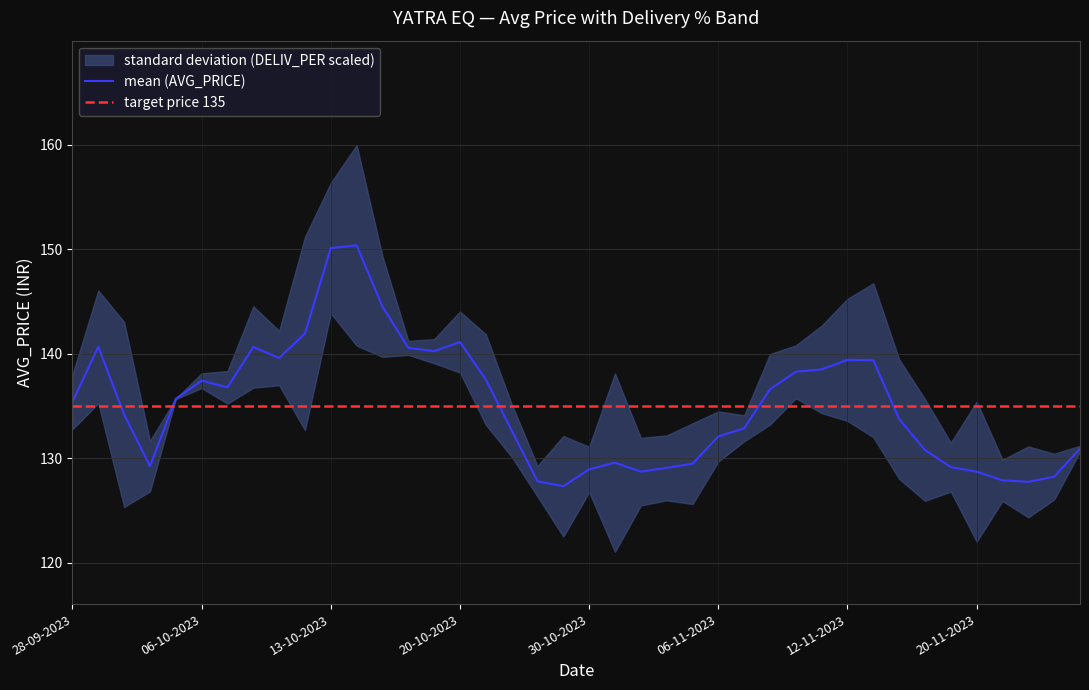

Reading left to right, what are all the values shown in this chart?

28-09-2023=135.4	29-09-2023=140.7	03-10-2023=134.2	04-10-2023=129.3	05-10-2023=135.7	06-10-2023=137.4	09-10-2023=136.8	10-10-2023=140.7	11-10-2023=139.6	12-10-2023=142.0	13-10-2023=150.1	16-10-2023=150.4	17-10-2023=144.5	18-10-2023=140.6	19-10-2023=140.3	20-10-2023=141.1	23-10-2023=137.6	25-10-2023=132.7	26-10-2023=127.8	27-10-2023=127.3	30-10-2023=128.9	31-10-2023=129.6	01-11-2023=128.7	02-11-2023=129.1	03-11-2023=129.5	06-11-2023=132.1	07-11-2023=132.9	08-11-2023=136.6	09-11-2023=138.3	10-11-2023=138.5	12-11-2023=139.4	13-11-2023=139.4	15-11-2023=133.8	16-11-2023=130.8	17-11-2023=129.2	20-11-2023=128.7	21-11-2023=127.9	22-11-2023=127.8	23-11-2023=128.2	24-11-2023=130.9